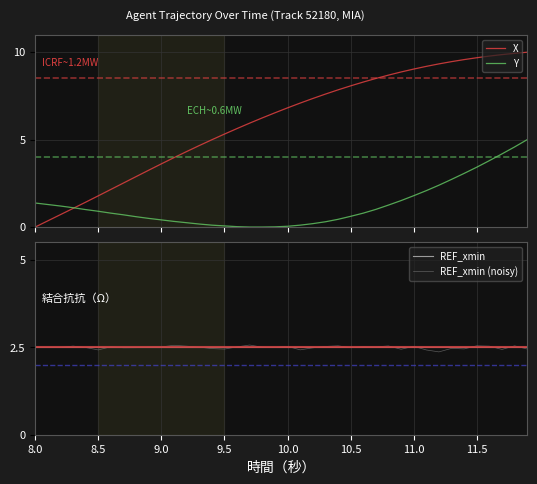

What is the minimum value for REF_xmin?

2.5